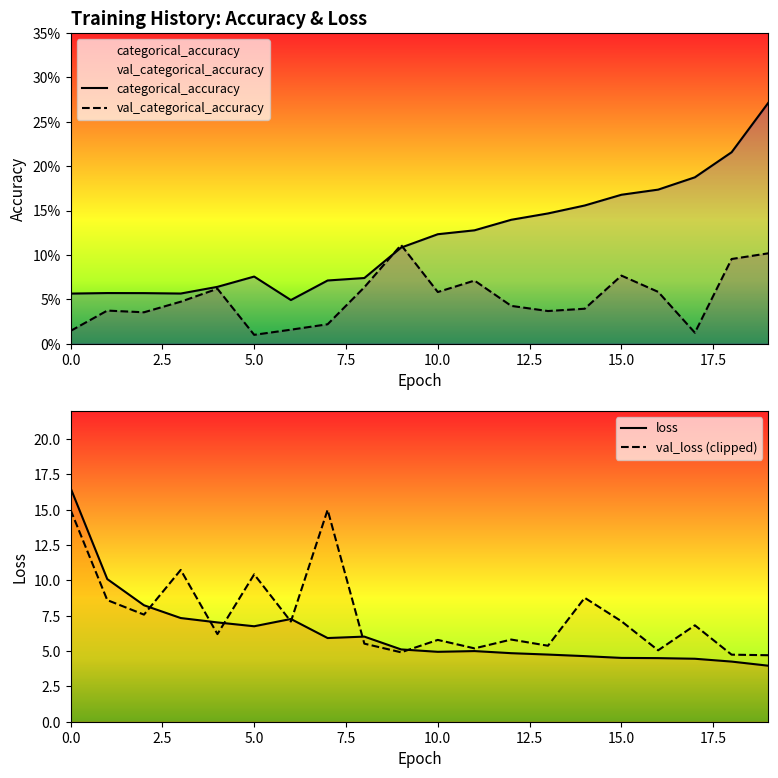

The value of val_categorical_accuracy at 14 is 0.0. True or false?

True